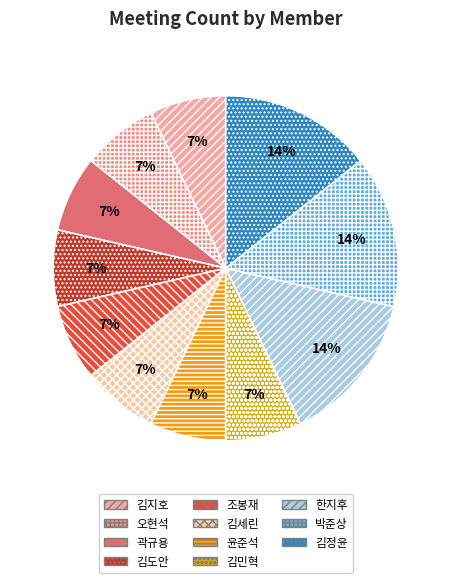

Is it true that 김세린 is 7% of the pie?

True